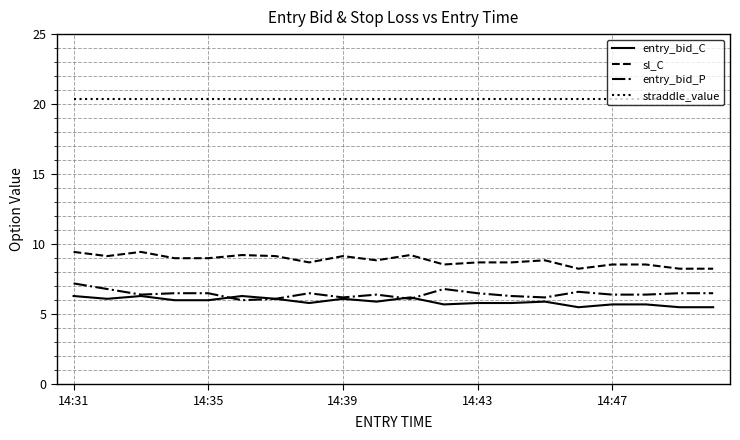

What is the smallest value displayed?

5.5